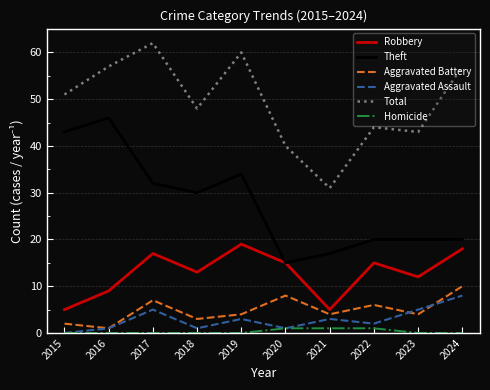

What is the total value across all series at 2022?

88